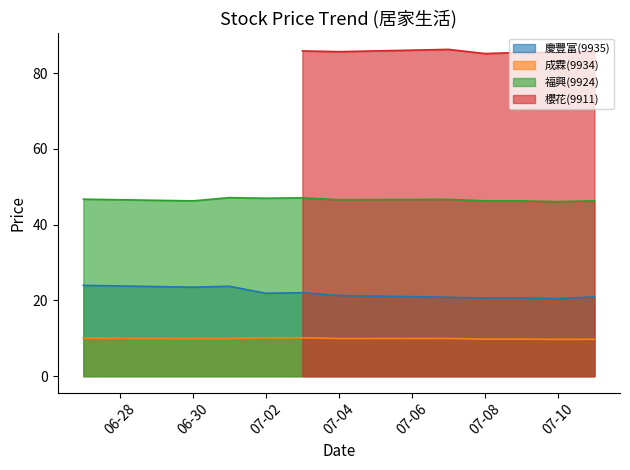

Which has a higher value, 2025-07-08 or 2025-07-01?

2025-07-01